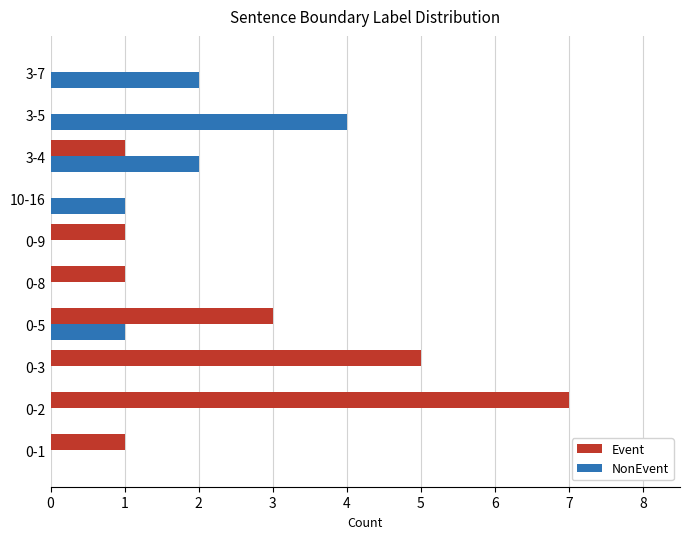

How many distinct data groups are displayed?

2